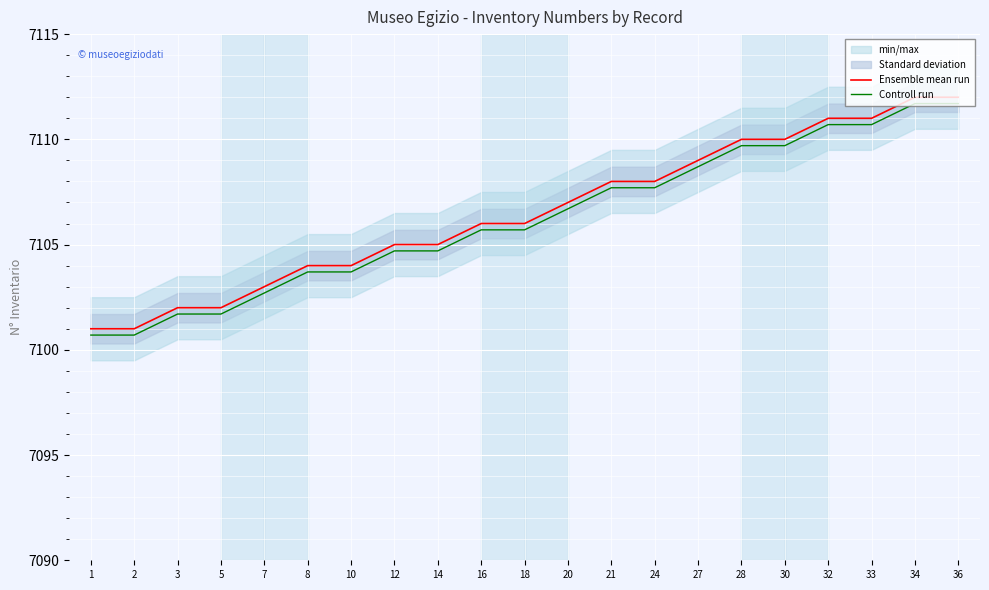

Is it true that Ensemble mean run equals 3940.3 at 5?

False